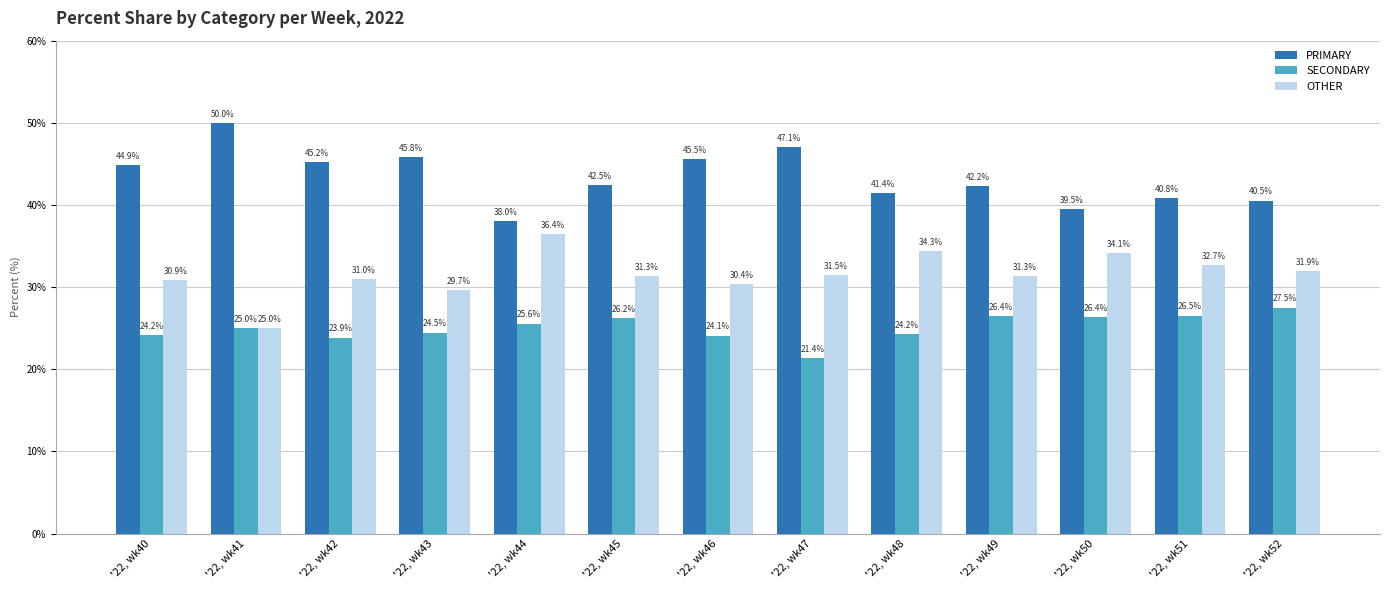

Rank the series by their maximum value, from highest to lowest.

PRIMARY, OTHER, SECONDARY